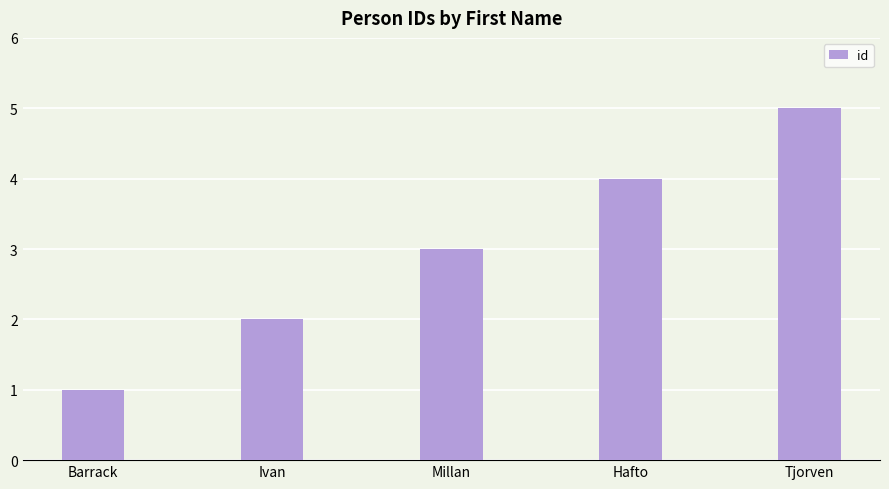

What is the label of the 2nd bar from the right?

Hafto